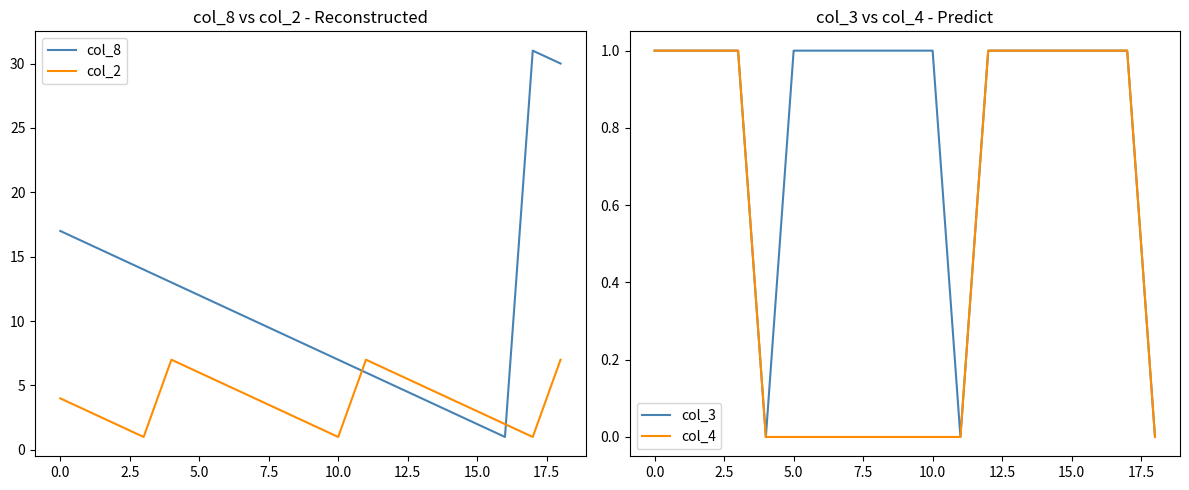

Is it true that col_2 equals 2 at 10.0?

False